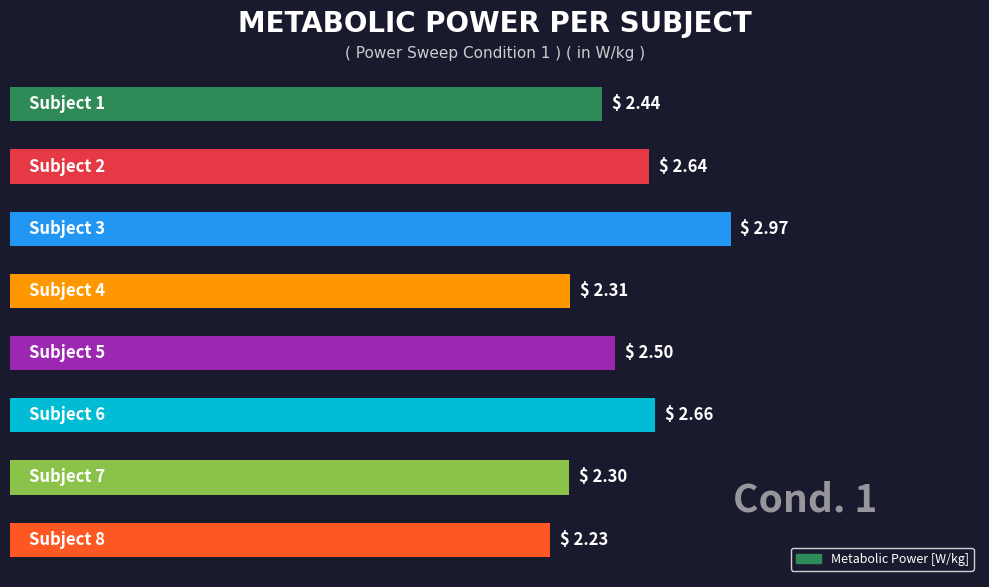

What is the difference between the maximum and minimum values?

0.7